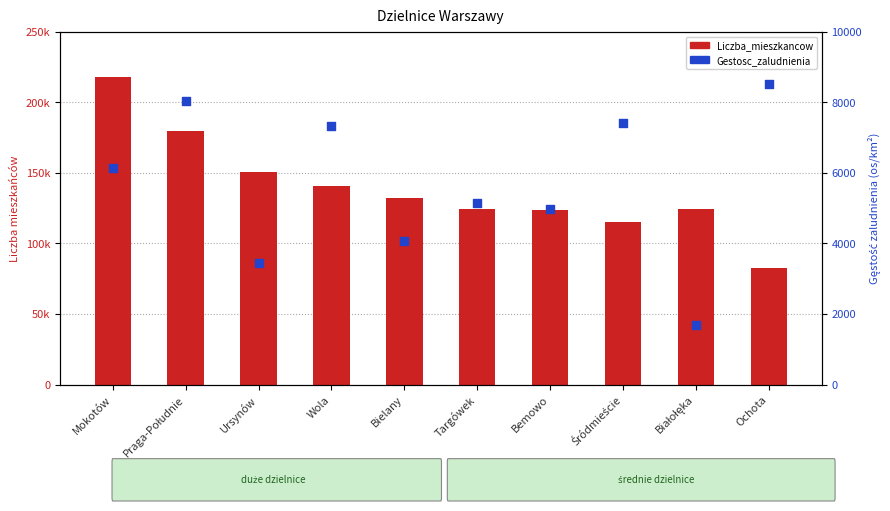

At how many categories does at least one series exceed 73172?

10